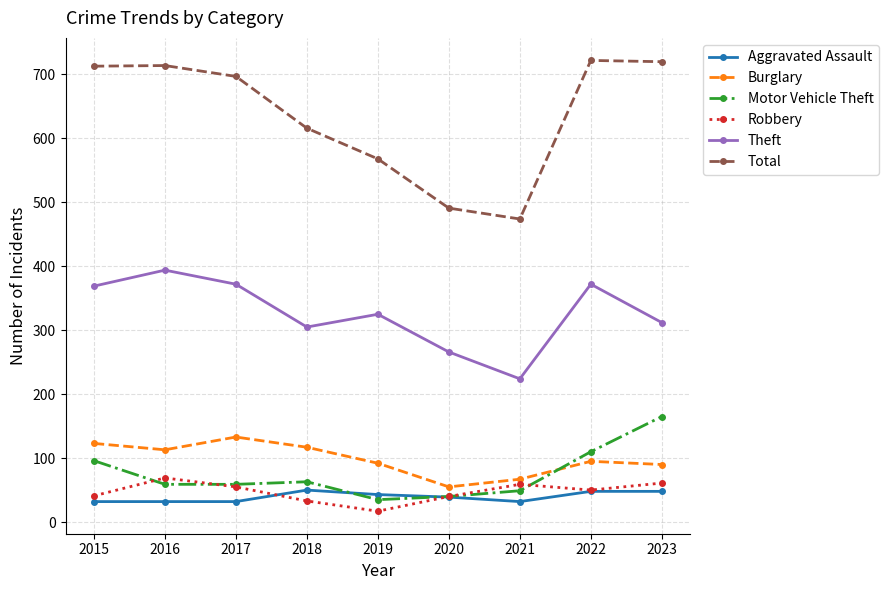

What is the value of the Burglary point at the 9th from the left?

90